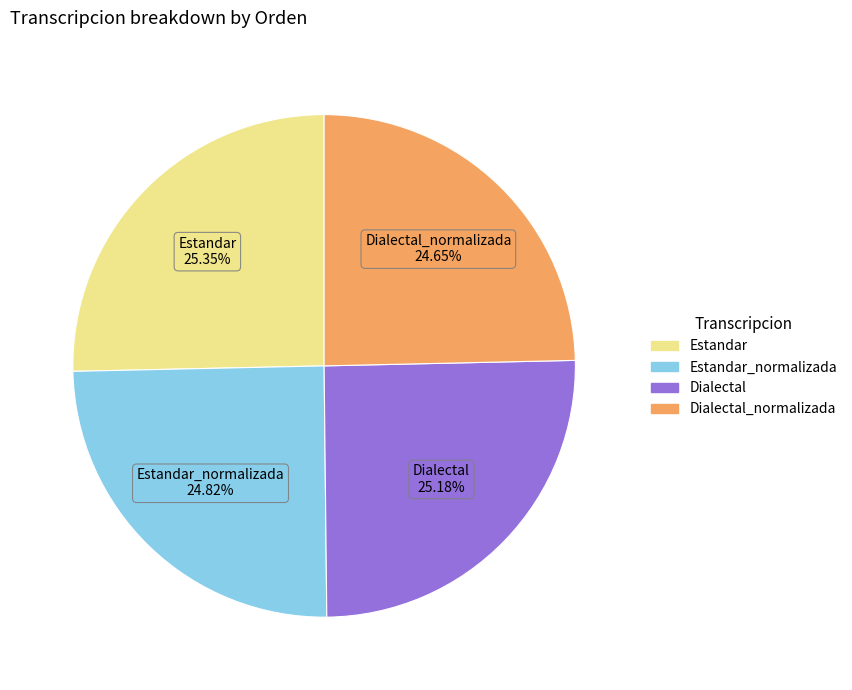

Is there a majority slice in this chart?

No